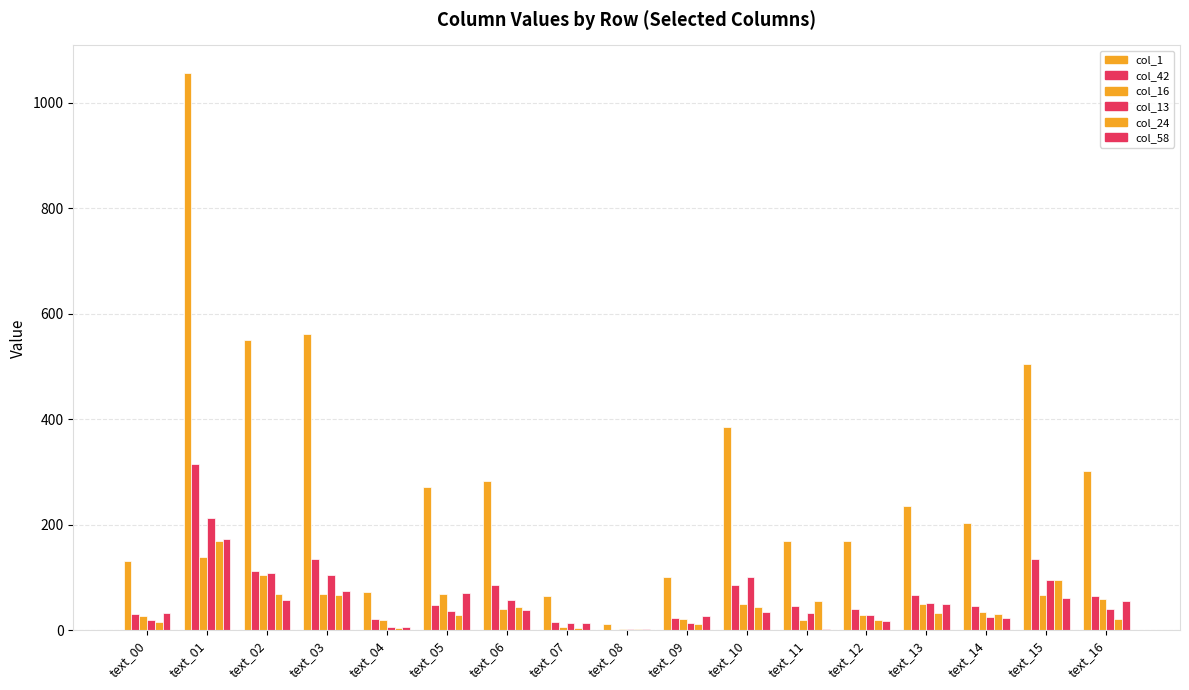

At text_06, list the series in order from smallest to largest.

col_58, col_16, col_24, col_13, col_42, col_1